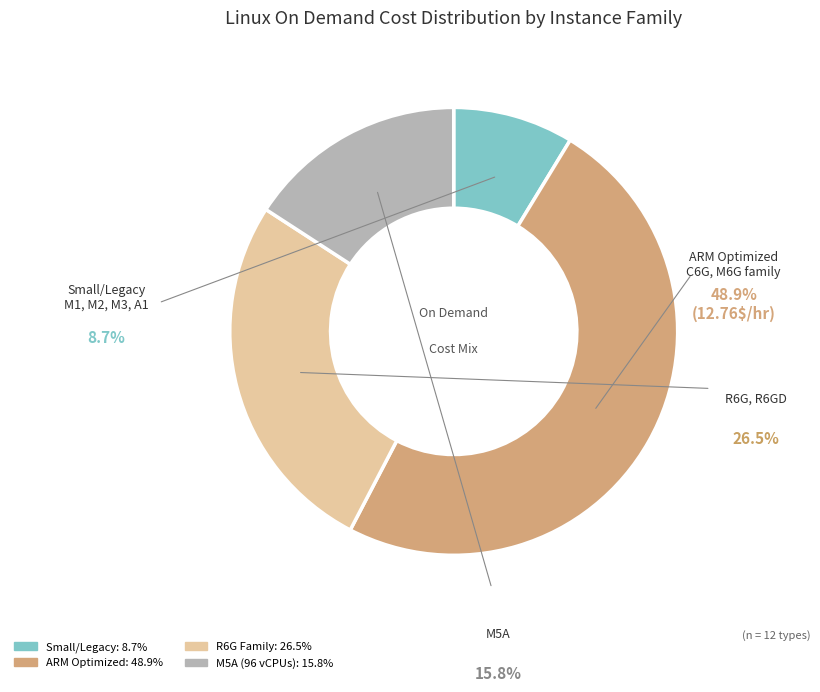

Is there a majority slice in this chart?

No